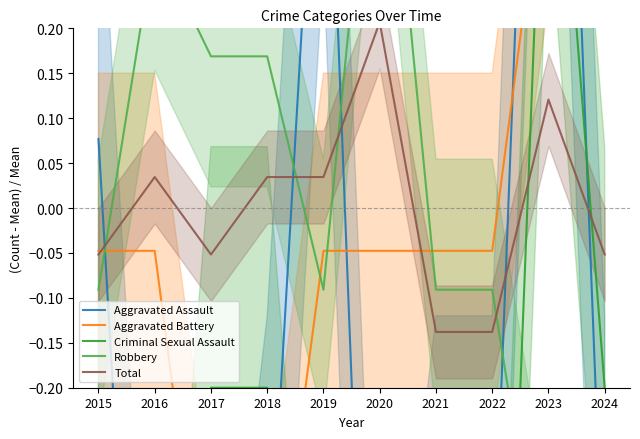

What is the difference between the maximum and minimum values in the Aggravated Battery series?

1.4